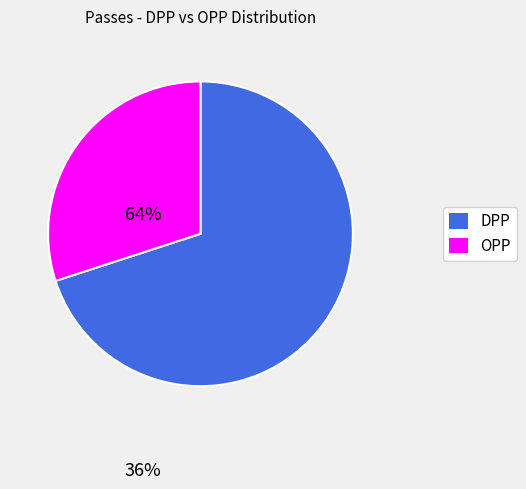

How many segments does this pie chart have?

2